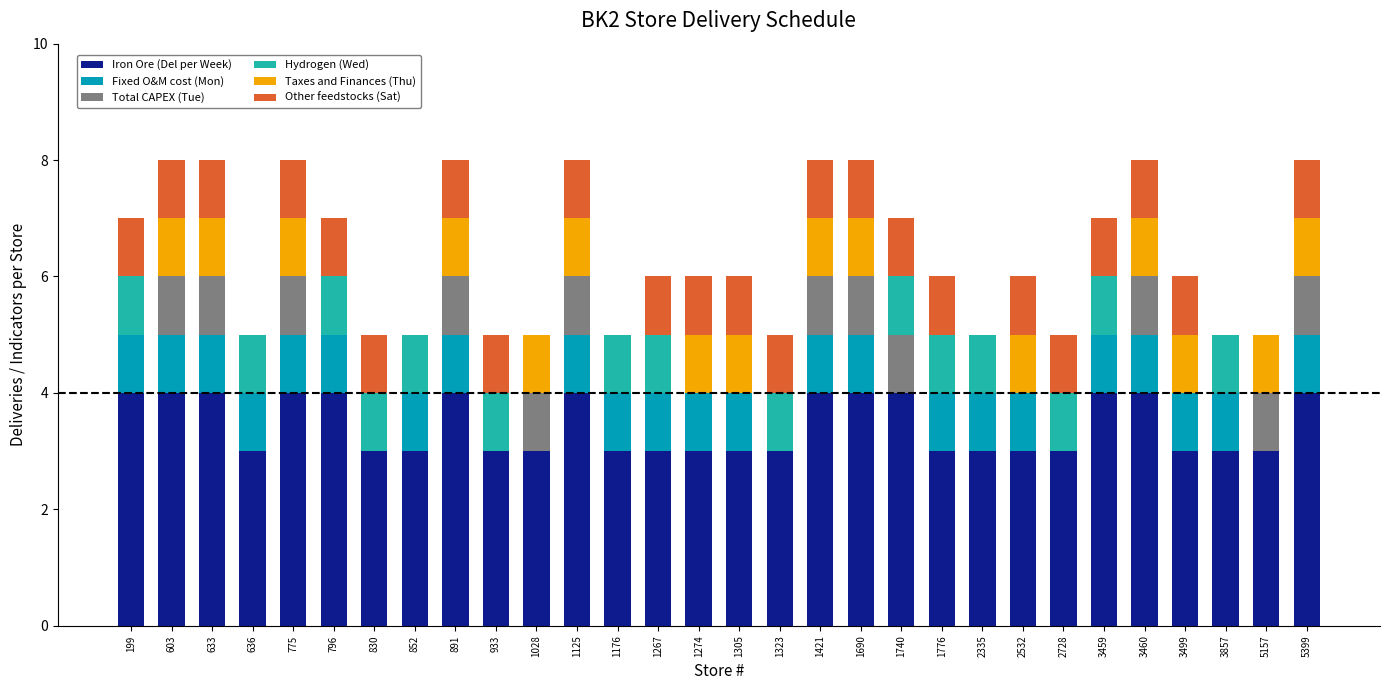

What is the sum of all Iron Ore (Del per Week) values?

103